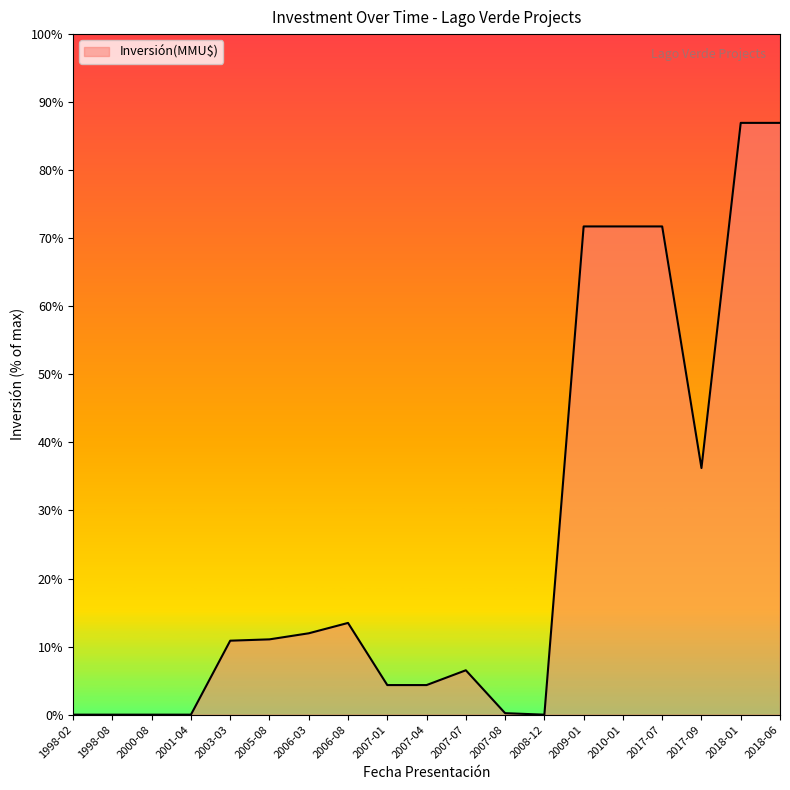

Is this an area chart (filled region under the line)?

Yes